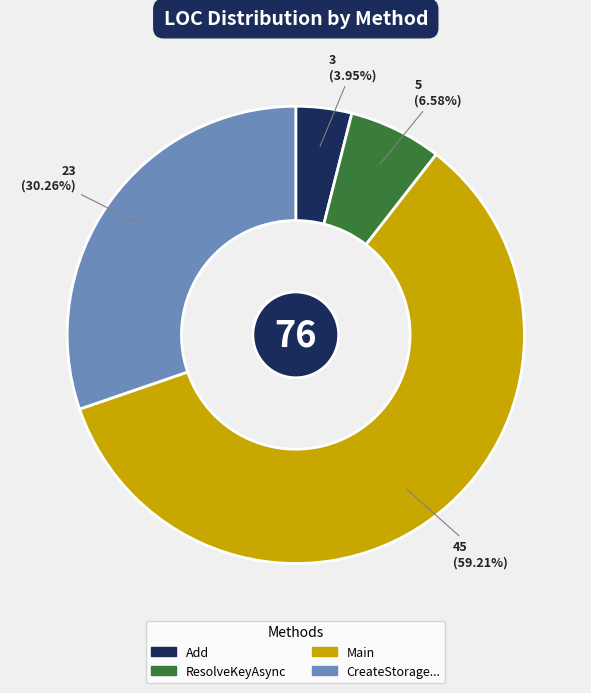

Does any single category account for the majority?

Yes